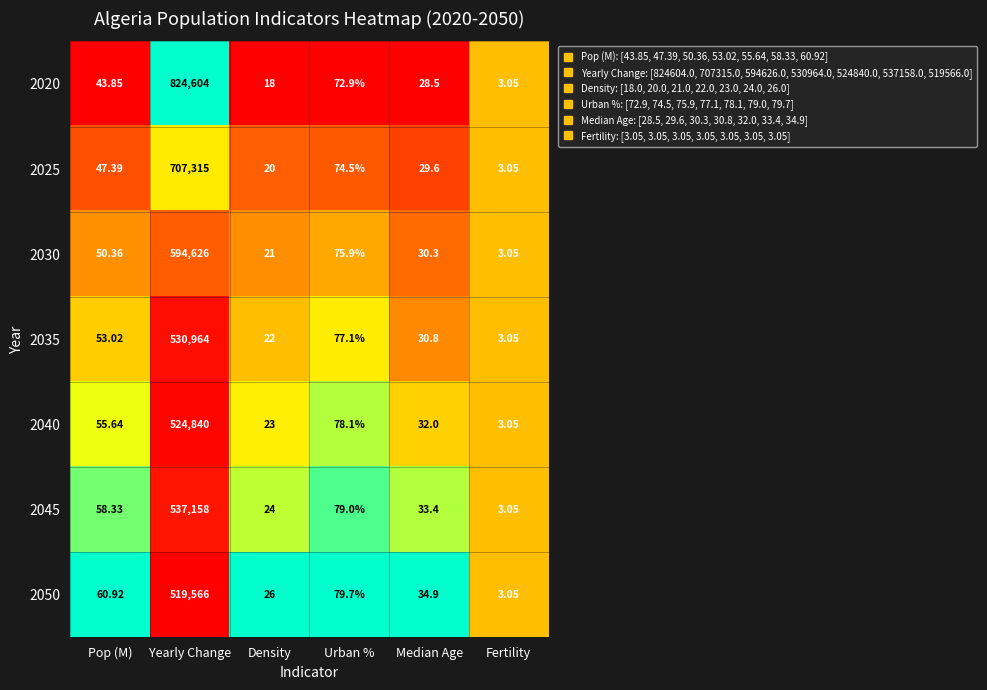

What is the difference between the highest and lowest values at Density?

8.0